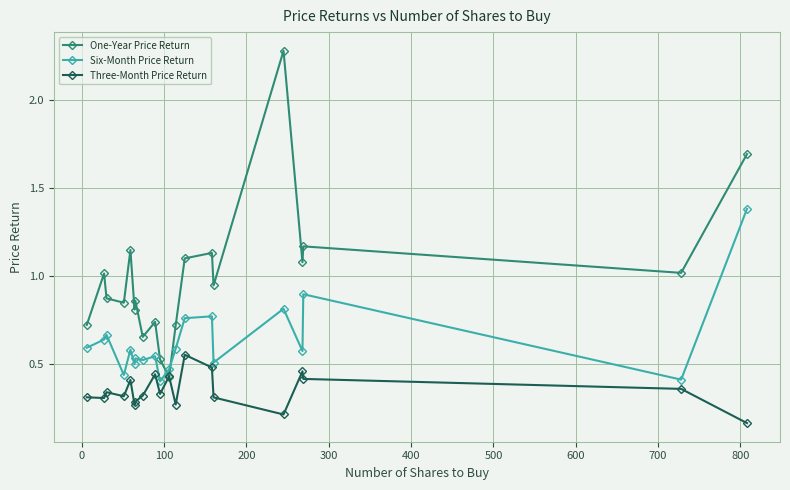

True or false: One-Year Price Return has more than 2 interior local peaks.

True